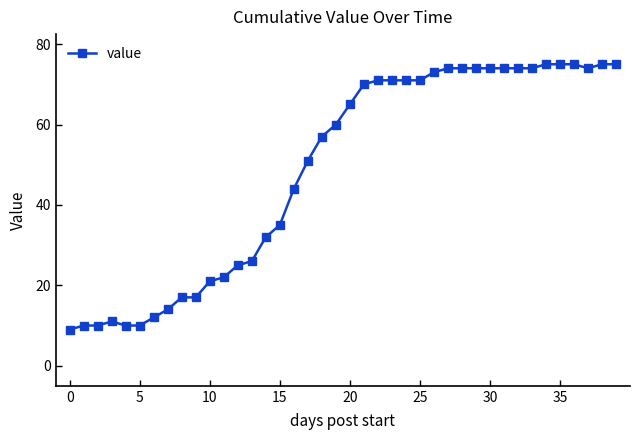

What is the minimum value shown in the chart?

9